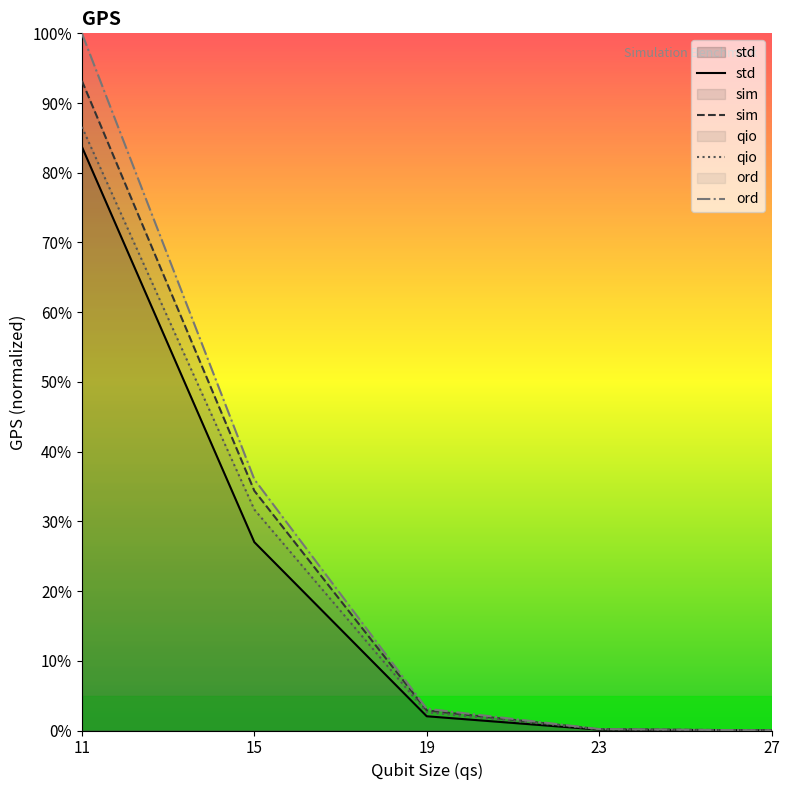

How many values in the qio series exceed 2?

3